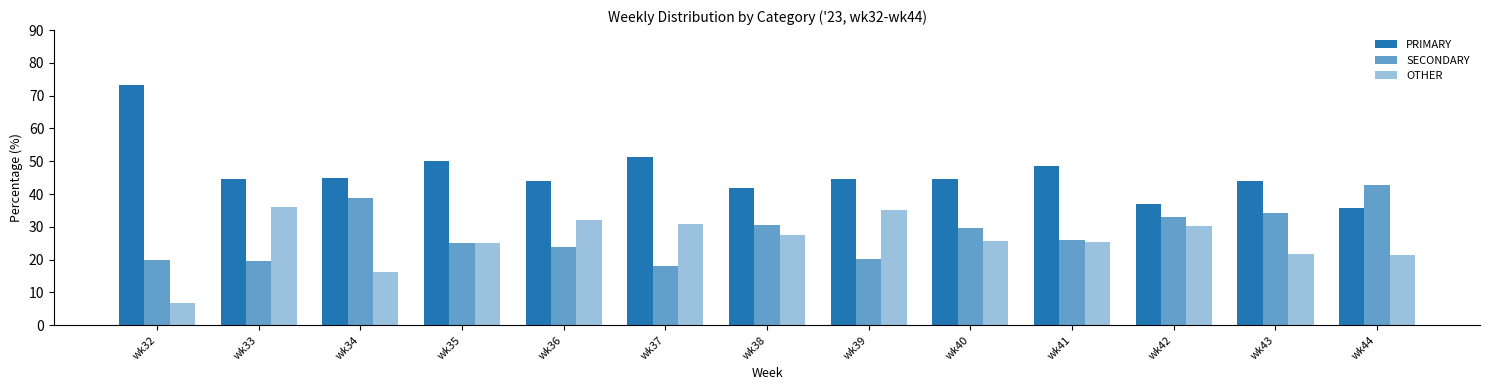

What is the difference between the highest and lowest values at wk41?

23.4